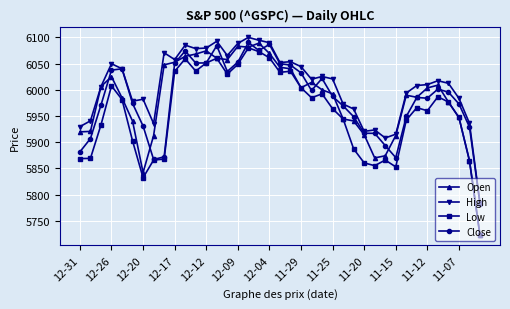

Which series has the largest total across all categories?

High